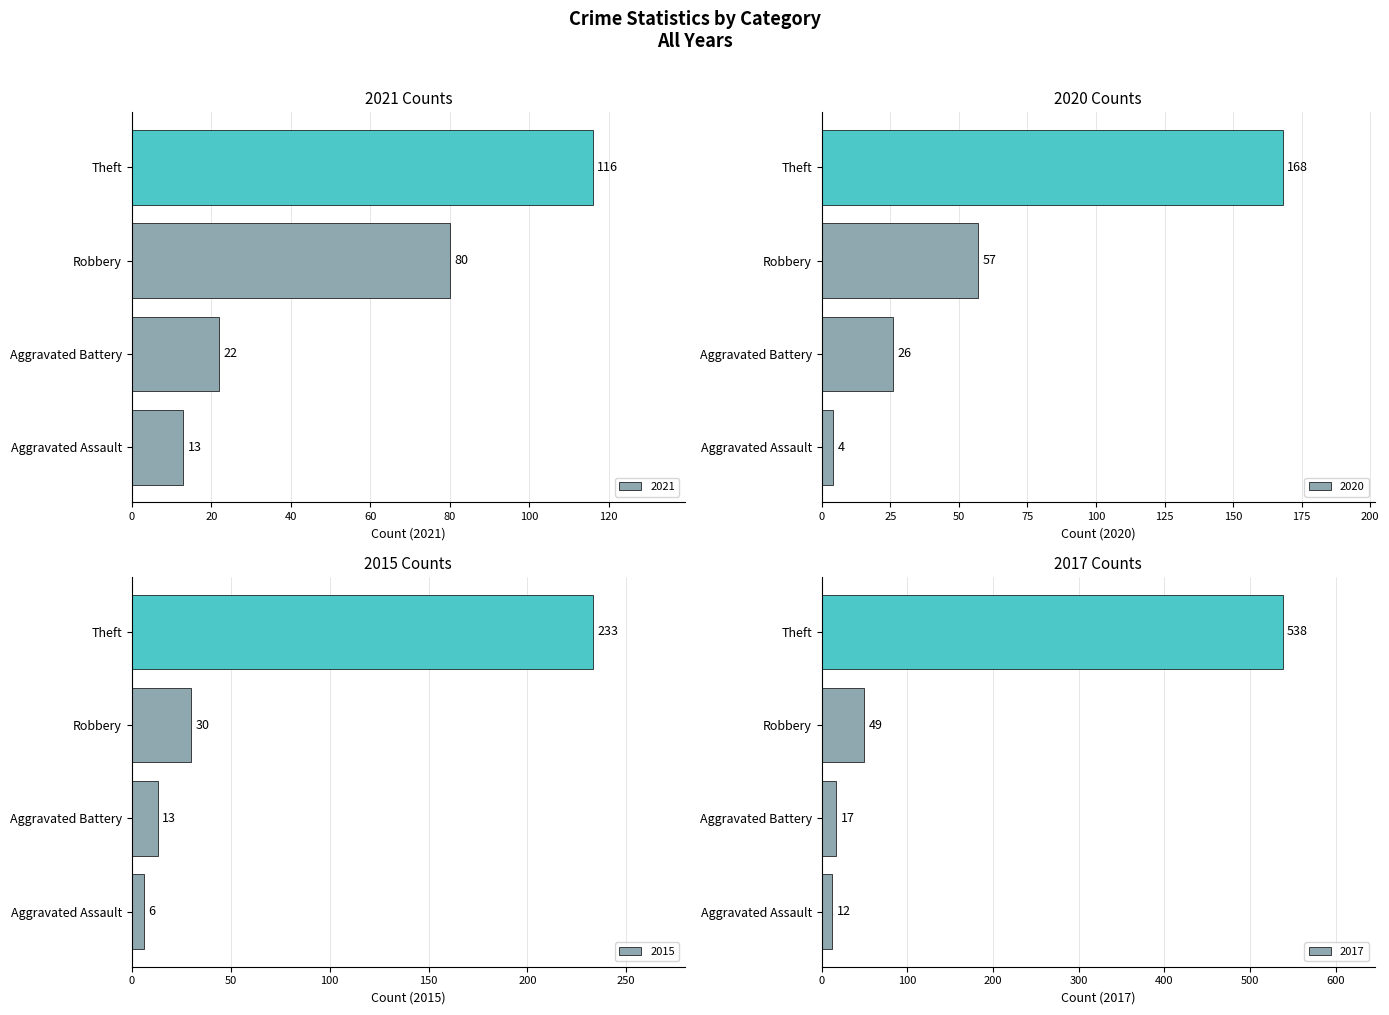

At how many categories does at least one series exceed 75?

2